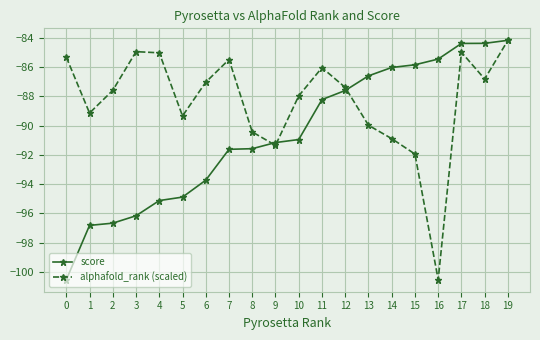

Between 5 and 16, which series saw the biggest shift?

alphafold_rank (scaled)